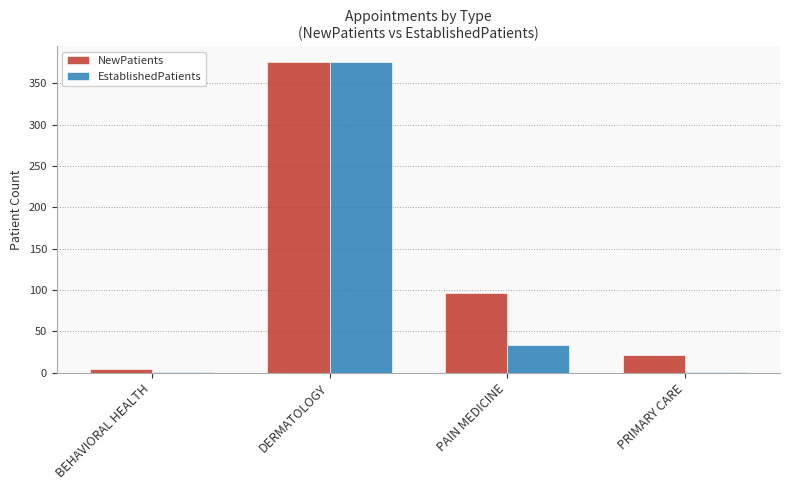

Is it true that NewPatients equals 662 at DERMATOLOGY?

False